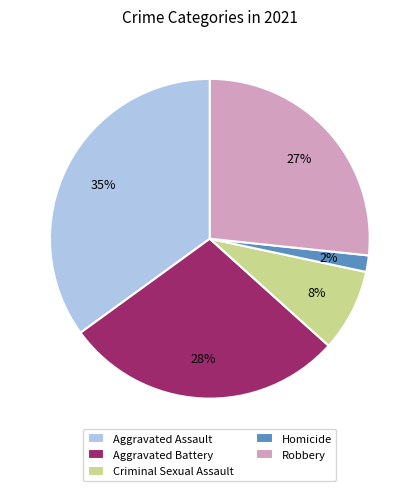

Between Aggravated Assault and Criminal Sexual Assault, which is larger?

Aggravated Assault